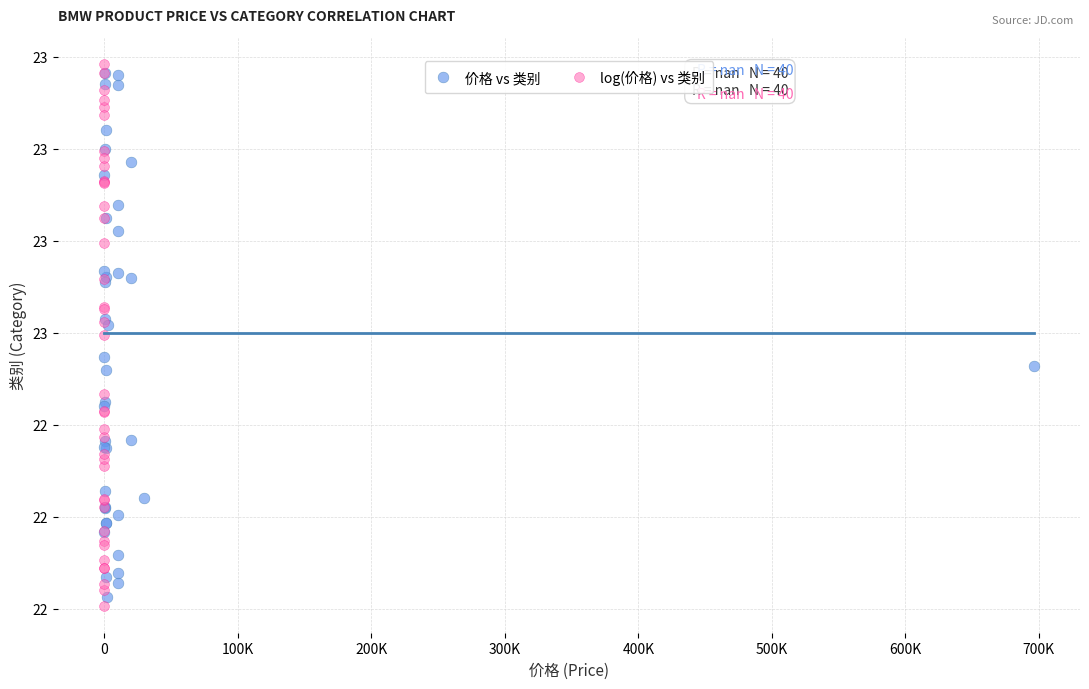

Which series has the widest spread of Y values?

log(价格) vs 类别